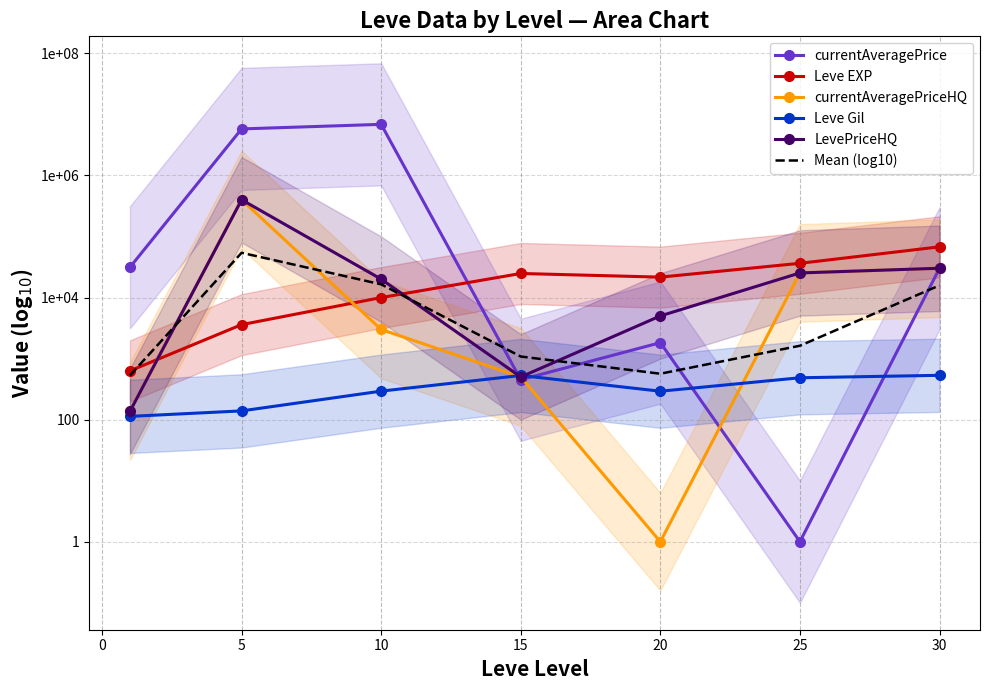

What are all the series names shown in the legend?

currentAveragePrice, Leve EXP, currentAveragePriceHQ, Leve Gil, LevePriceHQ, Mean (log10)